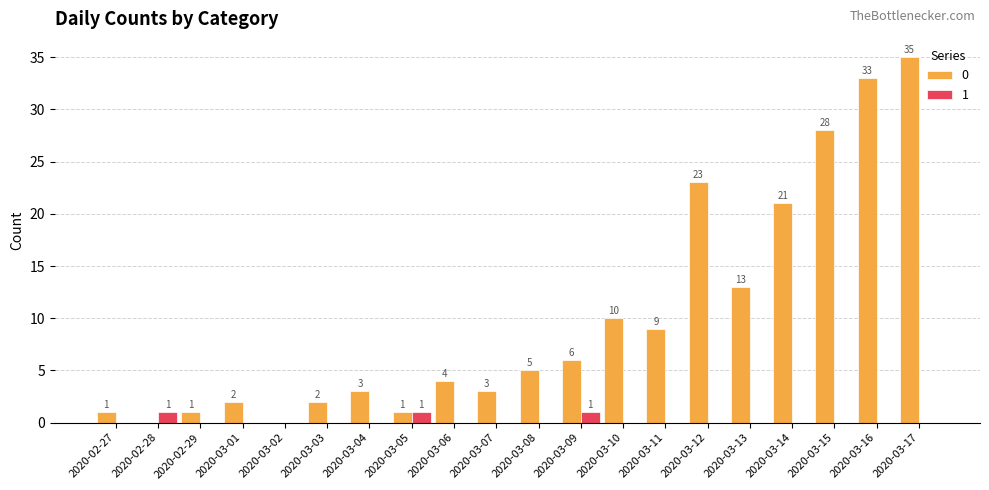

How many groups of bars are there?

20